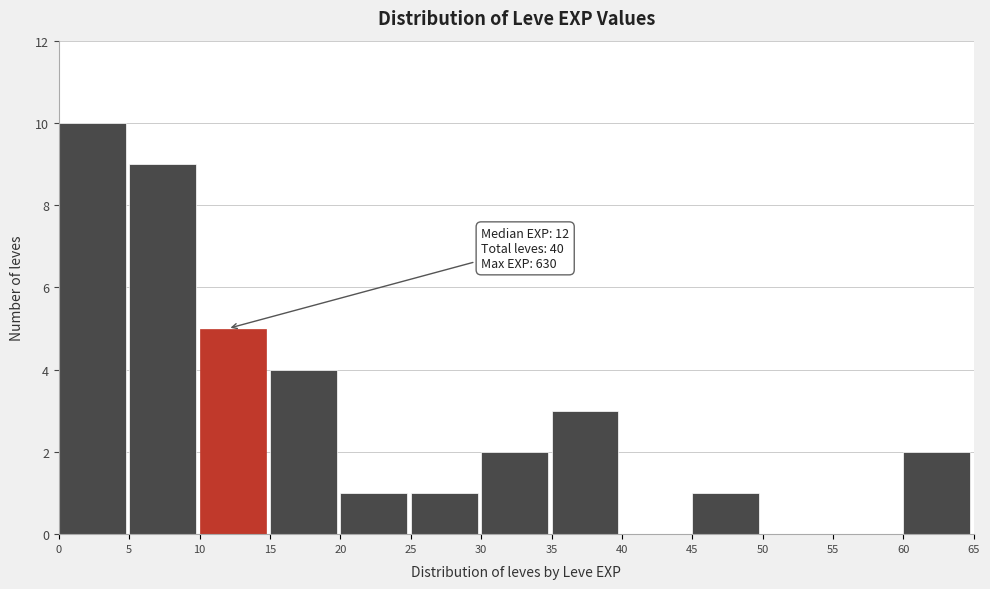

Over which range of the x-axis is the bar tallest?

0 to 5